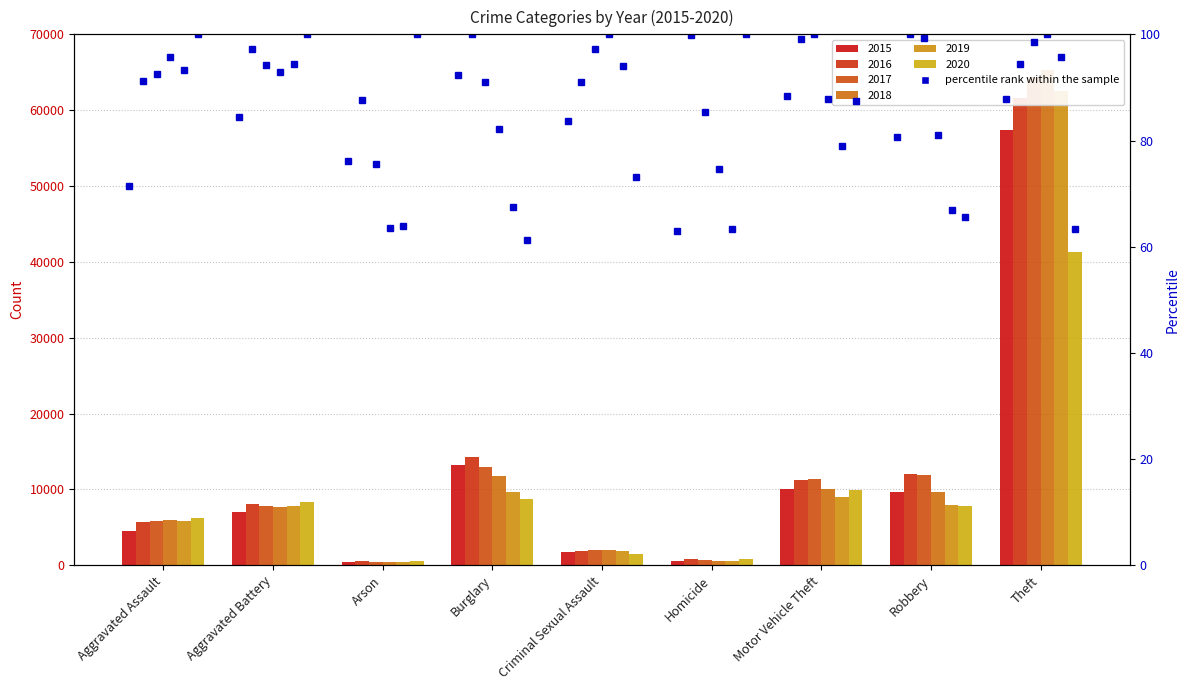

How many groups of bars are there?

9